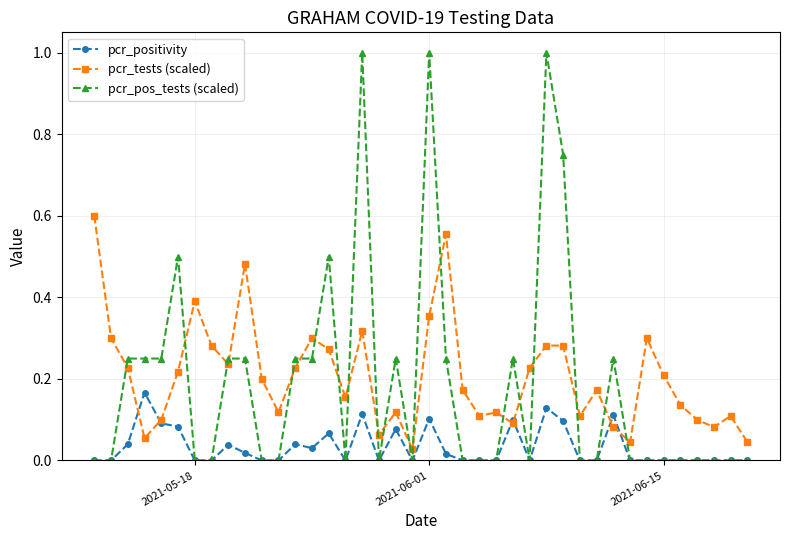

After their last crossing, which series has the higher values: pcr_pos_tests (scaled) or pcr_tests (scaled)?

pcr_tests (scaled)